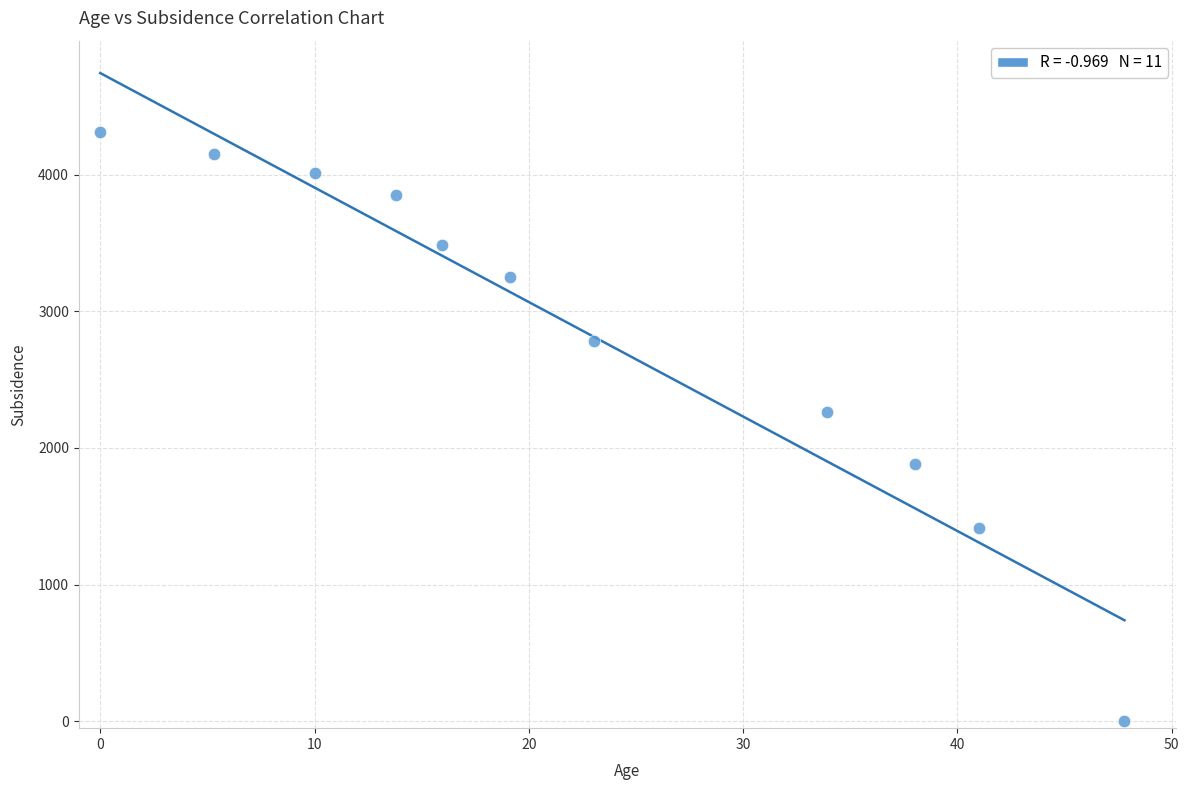

What is the average X value?

22.5